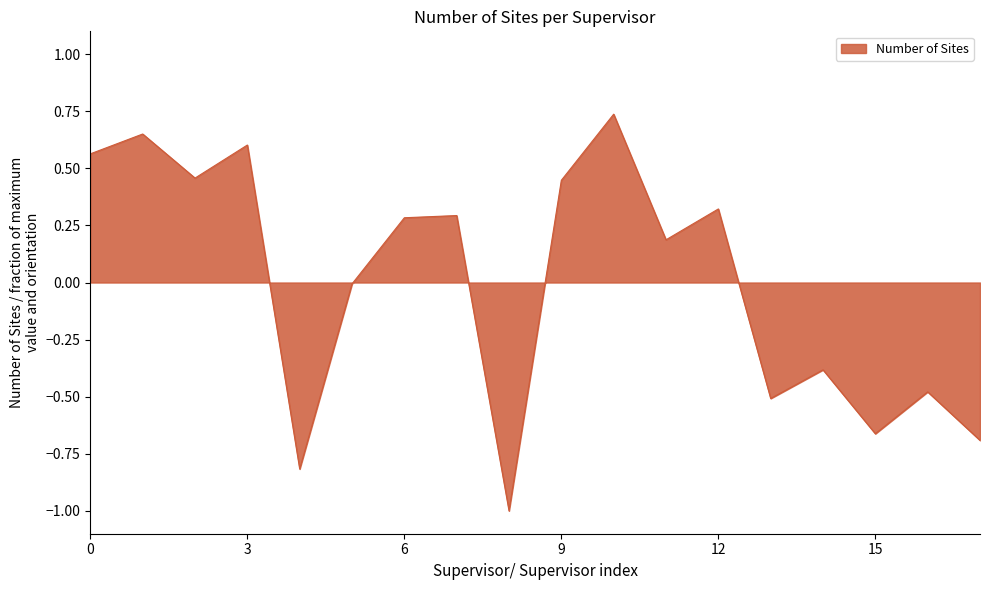

What is the difference between the maximum and minimum values?

1.7